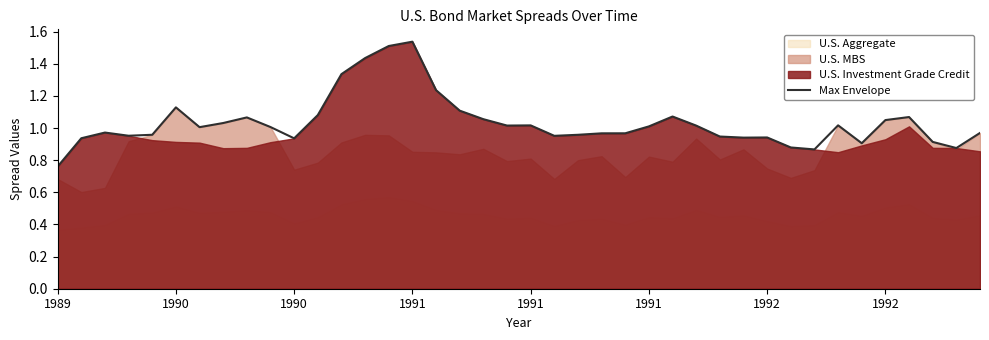

True or false: the data has more than 0 interior local peaks.

True